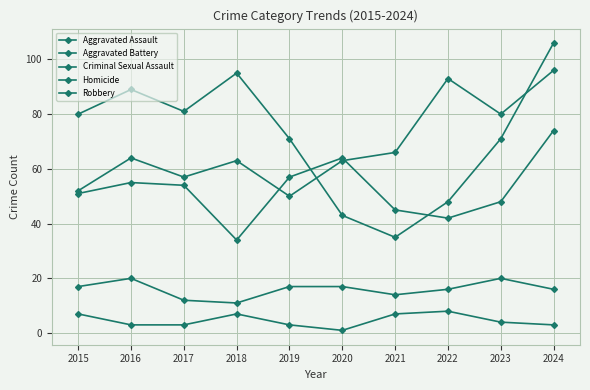

What is the sum of all Robbery values?

719